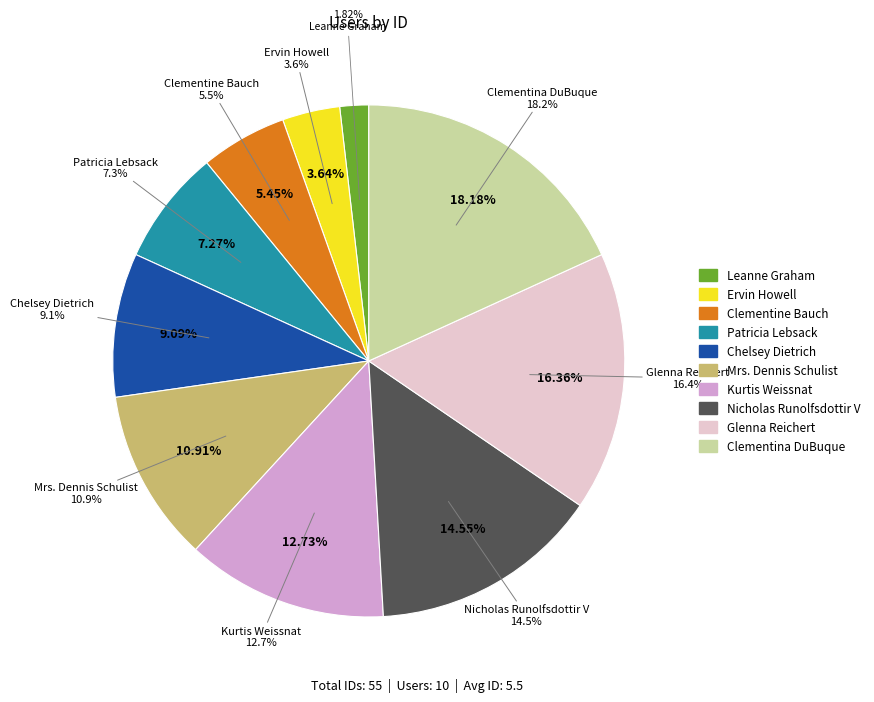

What is the change in value from Leanne Graham to Clementina DuBuque?

+9